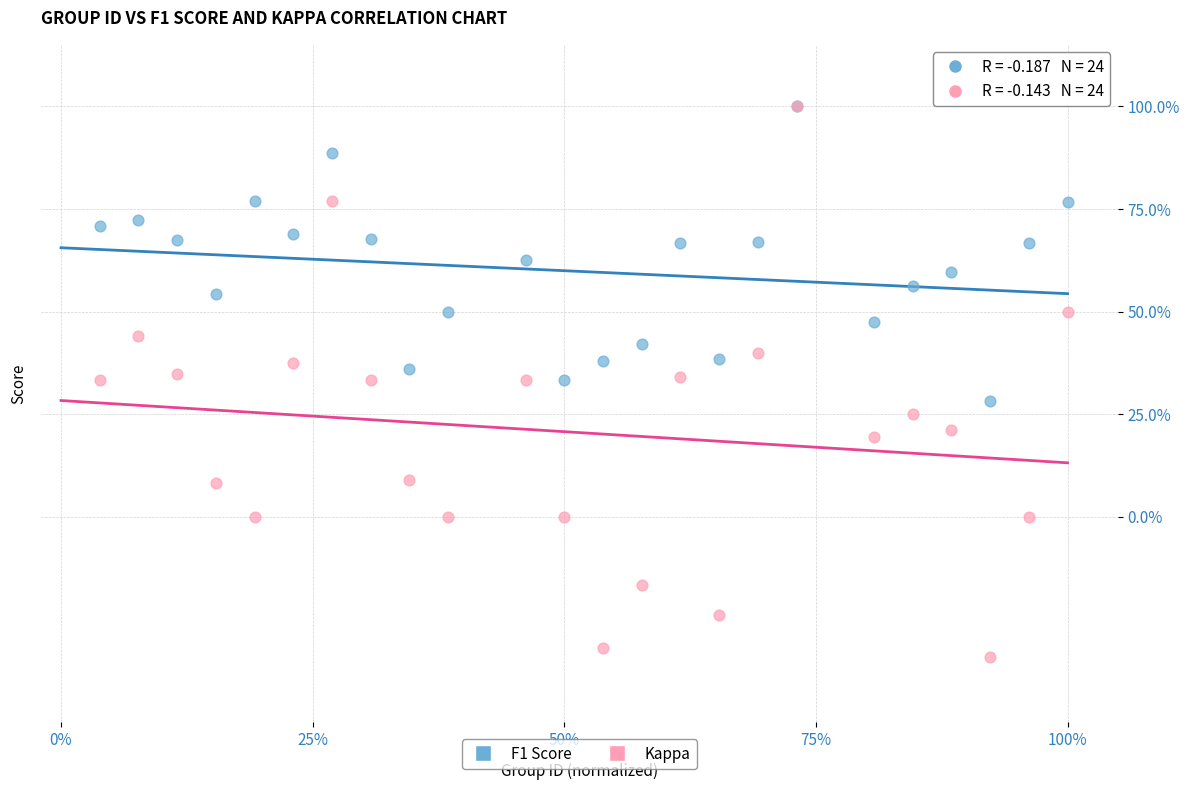

Which series reaches the minimum Y coordinate?

Kappa